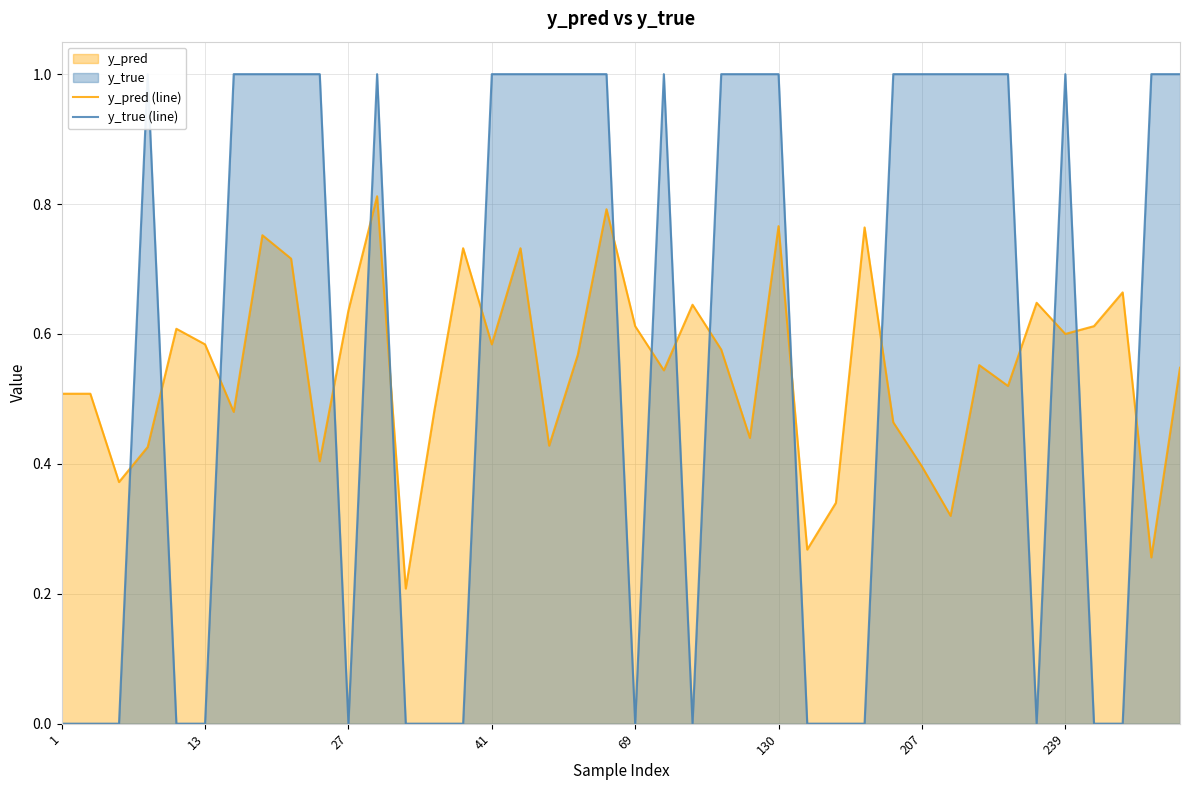

The value of y_pred (line) at 36 is 0.6. True or false?

True